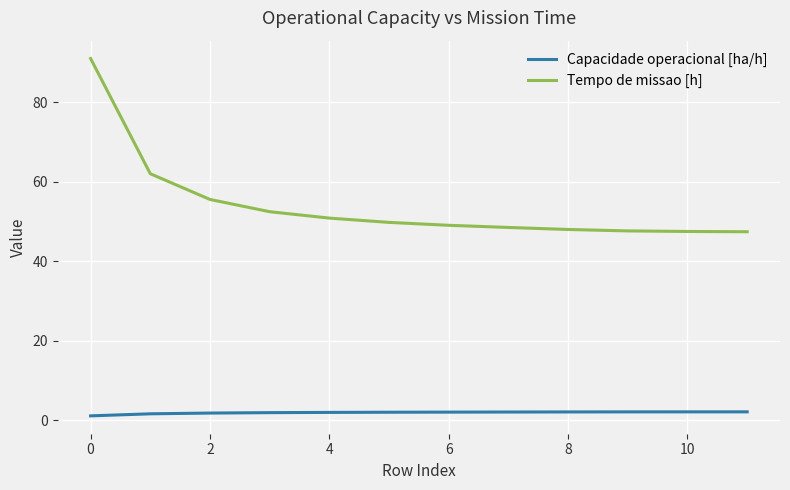

What is the sum of all Tempo de missao [h] values?

649.4